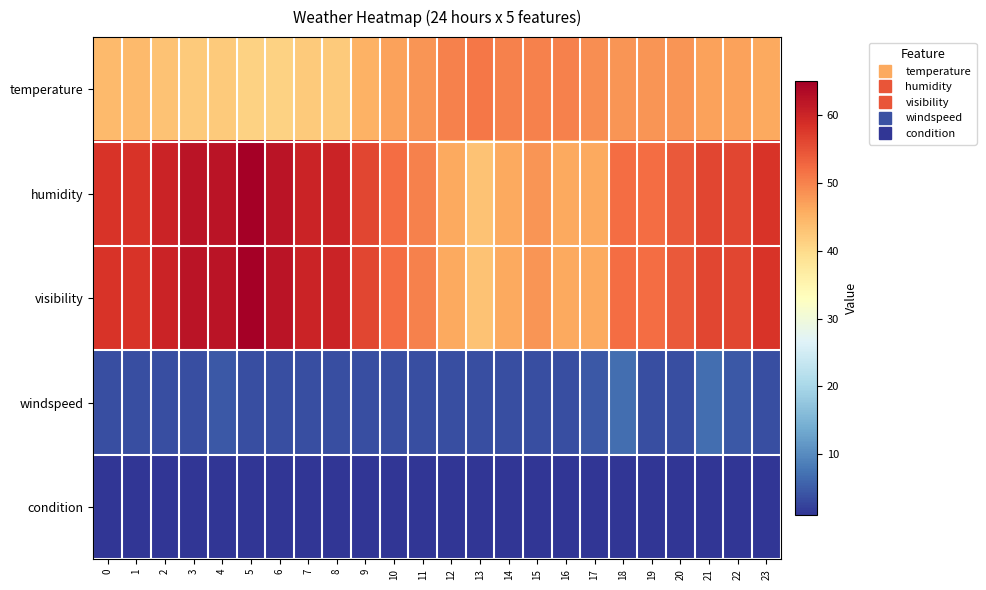

How many data points does each series have?

24